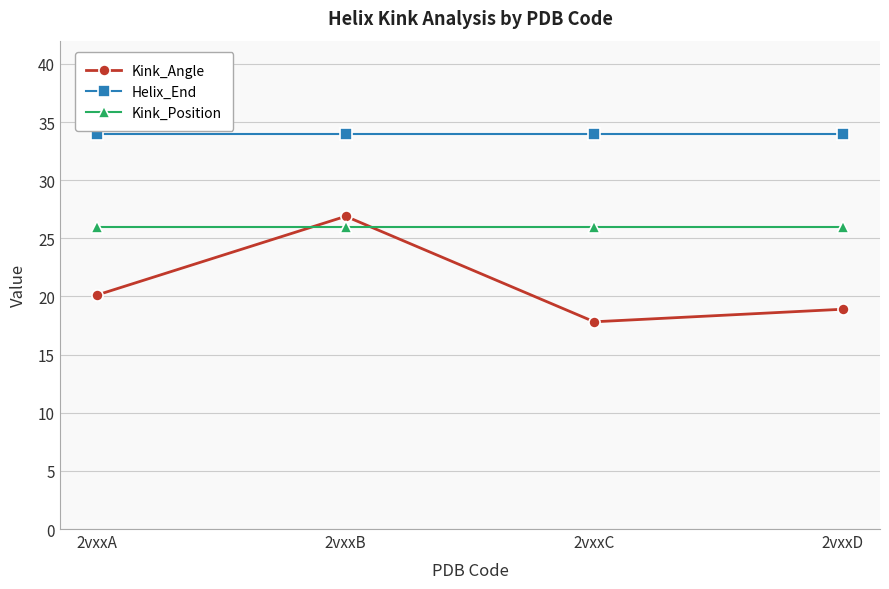

What is the sum of the Kink_Position values at 2vxxD and 2vxxC?

52.0